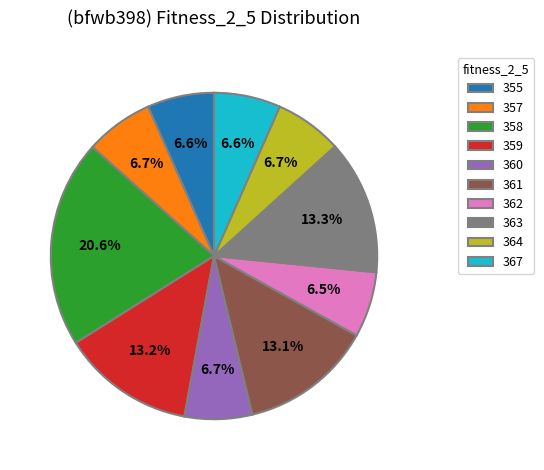

What percentage is the 363 slice, to the nearest percent?

13%